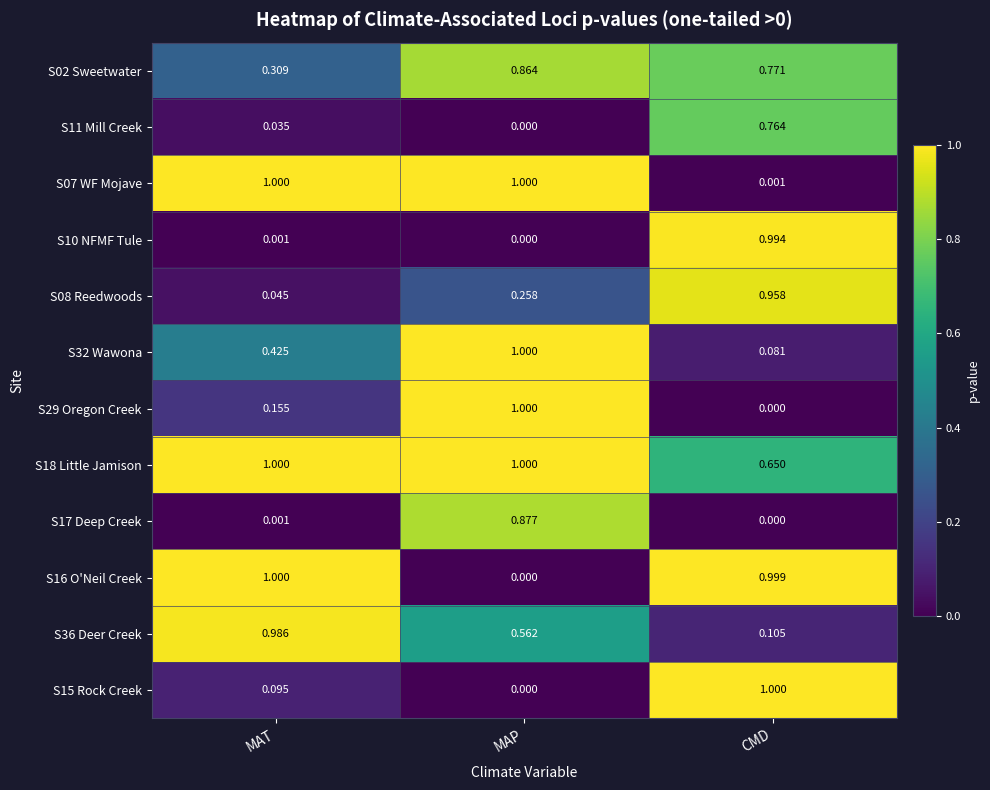

List the labels in order of S02 Sweetwater value, largest first.

MAP, CMD, MAT